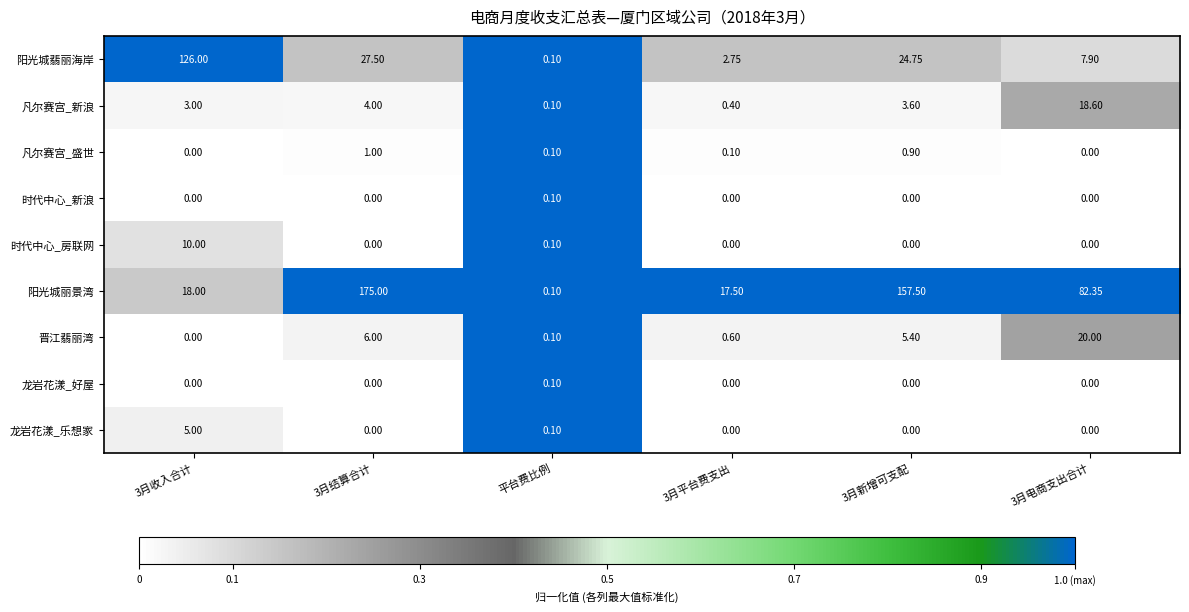

At which label does 时代中心_新浪 reach its peak?

平台费比例